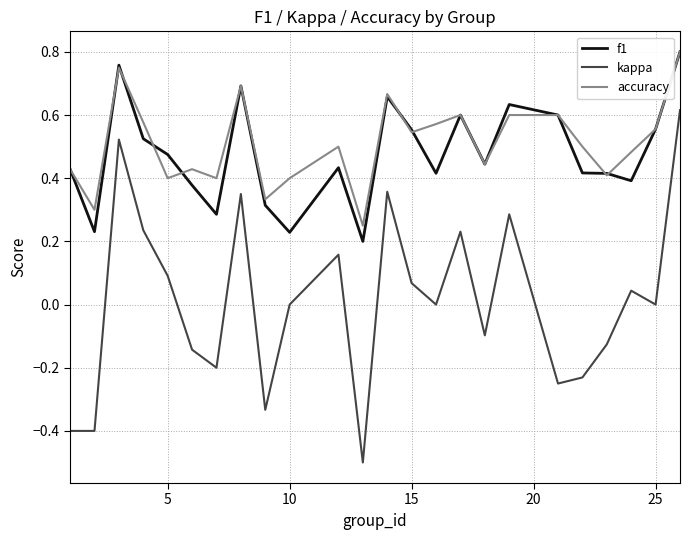

What is the minimum value shown in the chart?

-0.5